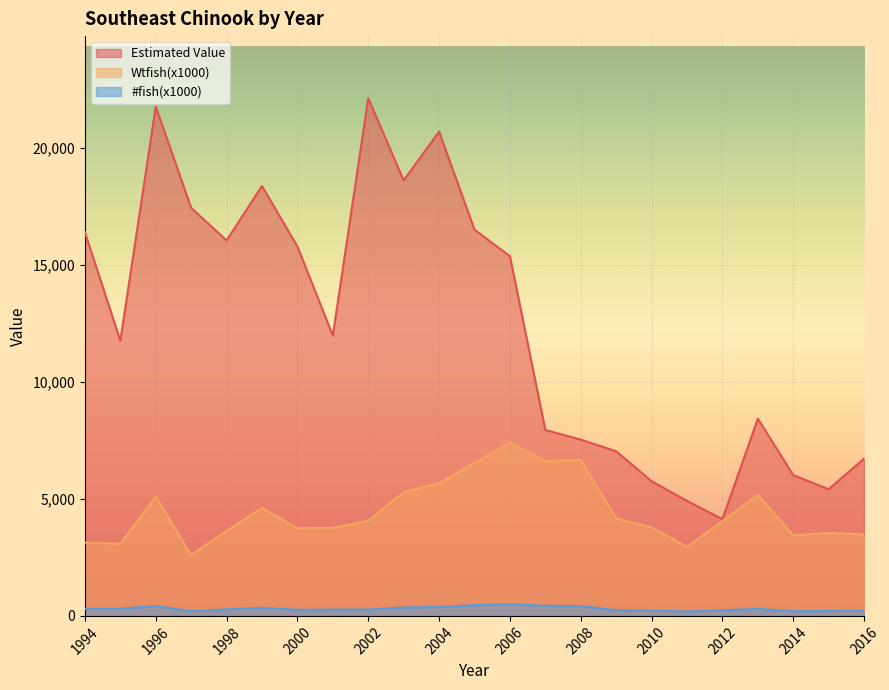

How many lines are shown in the chart?

3